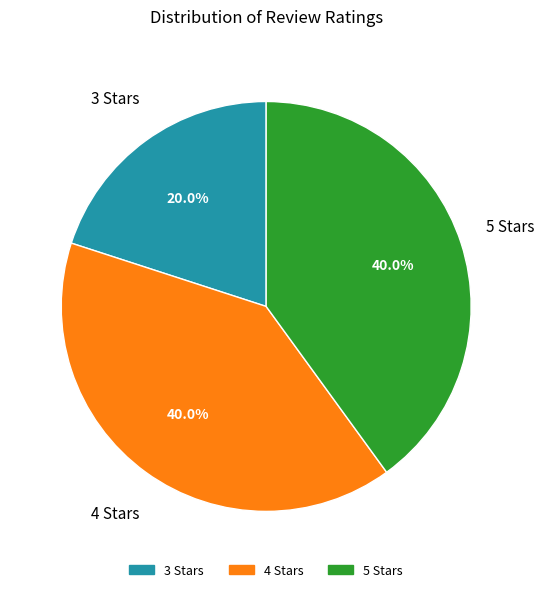

Is there a majority slice in this chart?

No